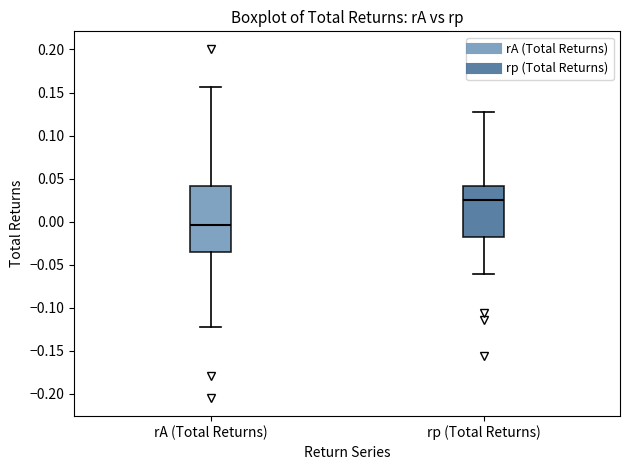

Where does the upper whisker of the box for rA (Total Returns) end on the y-axis? The values are not printed on the chart, so give them approximately, as read against the axis.

0.155